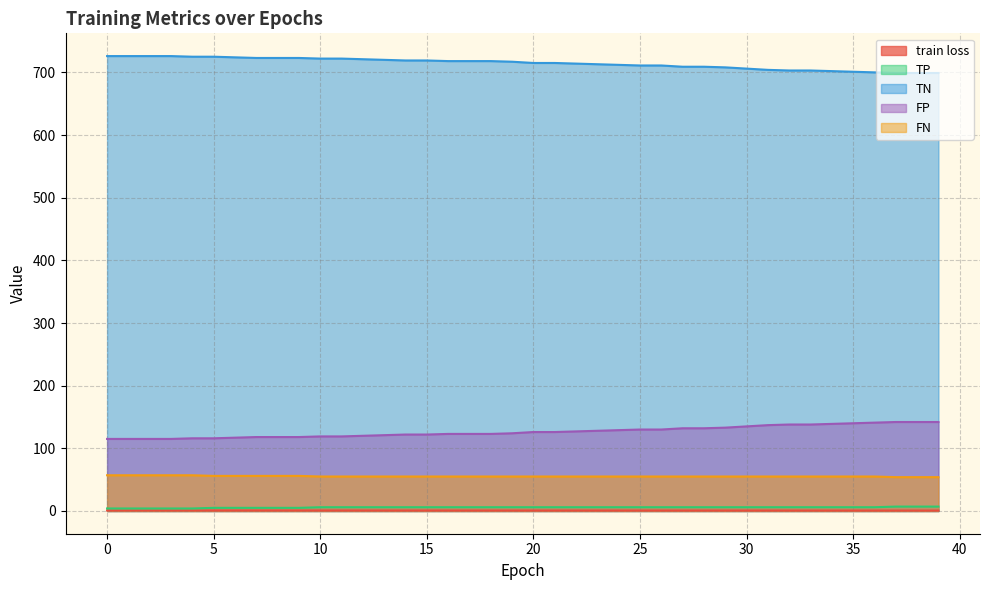

How many values in the TN series are below 717?

20